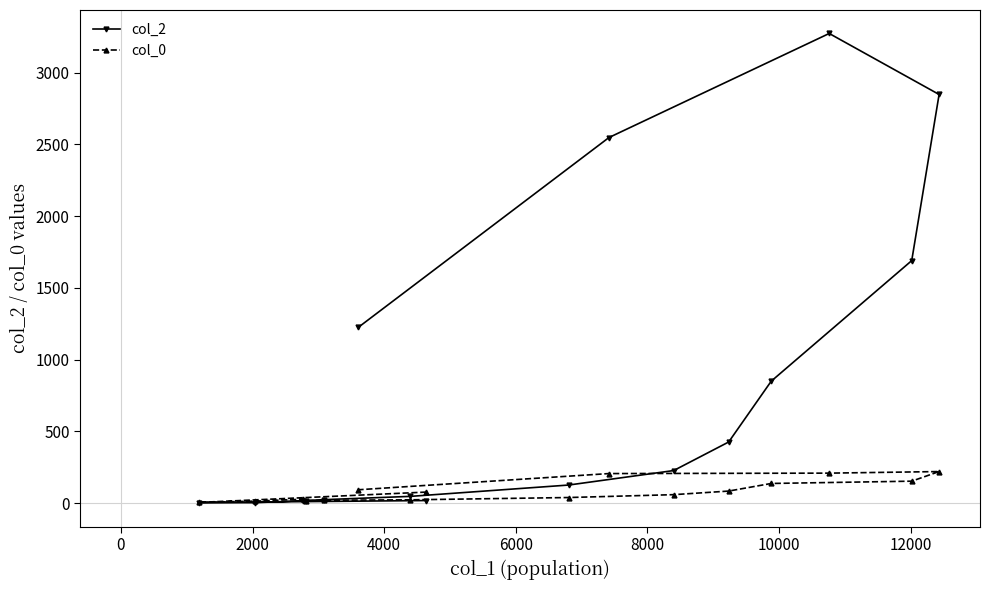

Which series has the largest total across all categories?

col_2